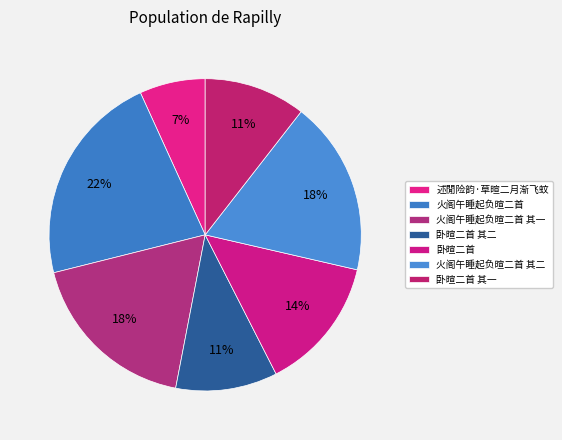

How many slices are in this pie chart?

7